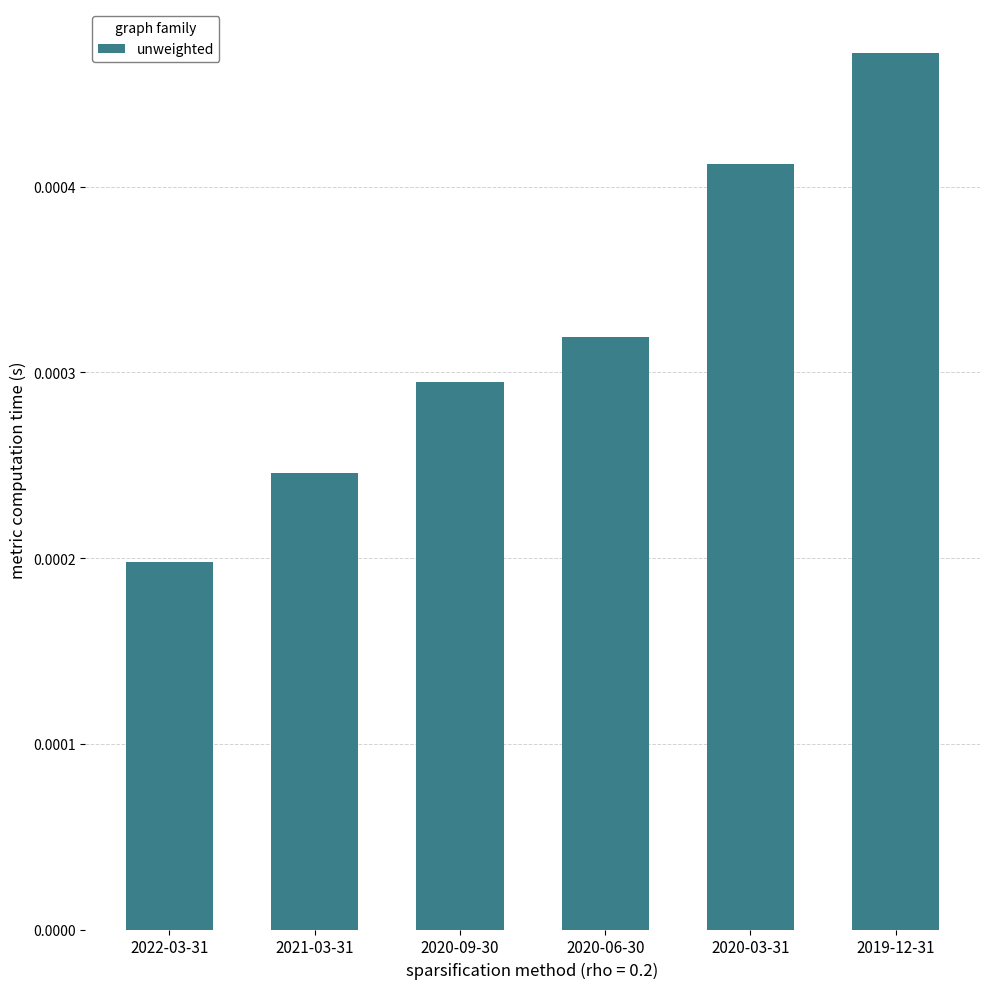

Are the bars horizontal?

No